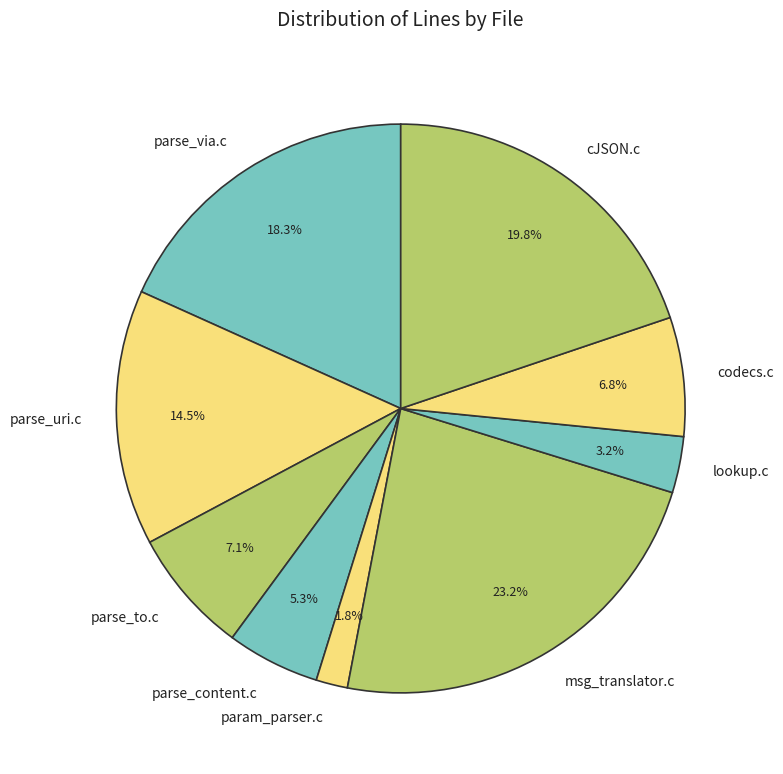

To the nearest percent, what percentage of the pie is lookup.c?

3%